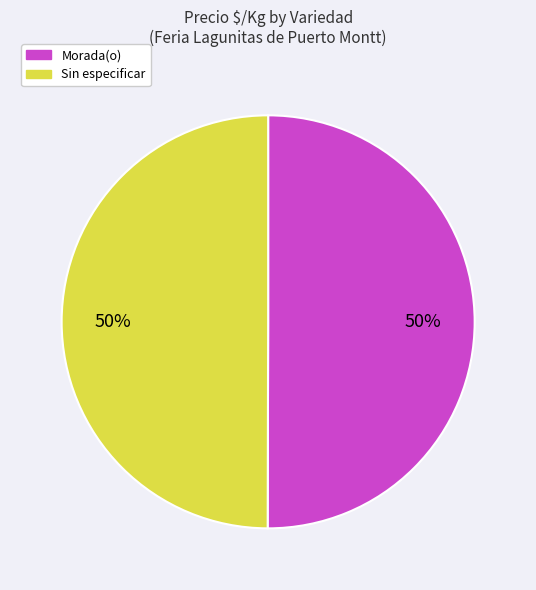

To the nearest percent, what is the average slice percentage?

50%